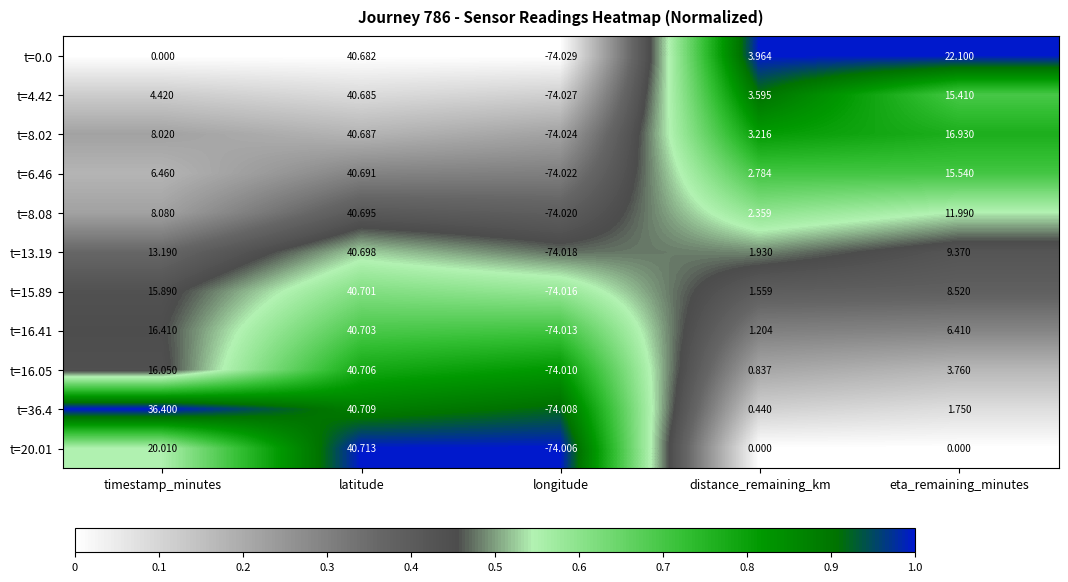

Where does the t=6.46 series first go above 6?

timestamp_minutes